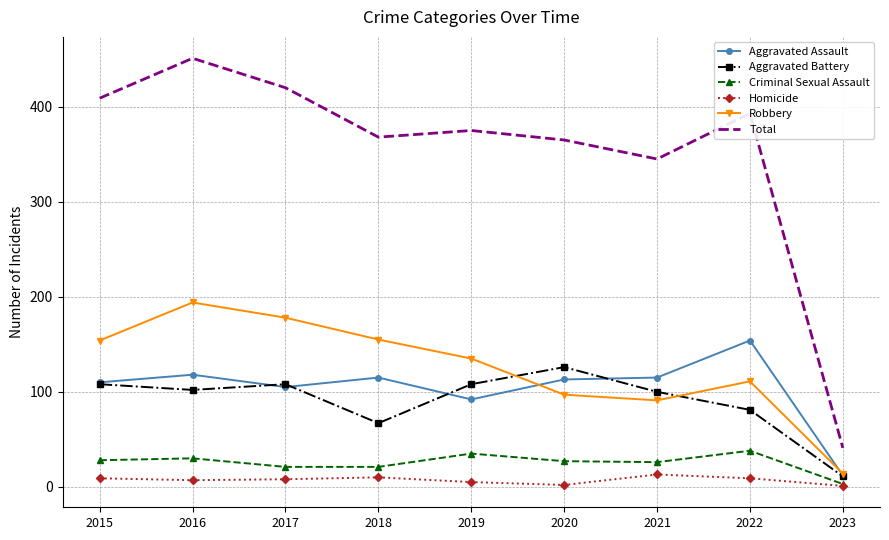

True or false: Aggravated Battery has a value of 64 at 2021.

False